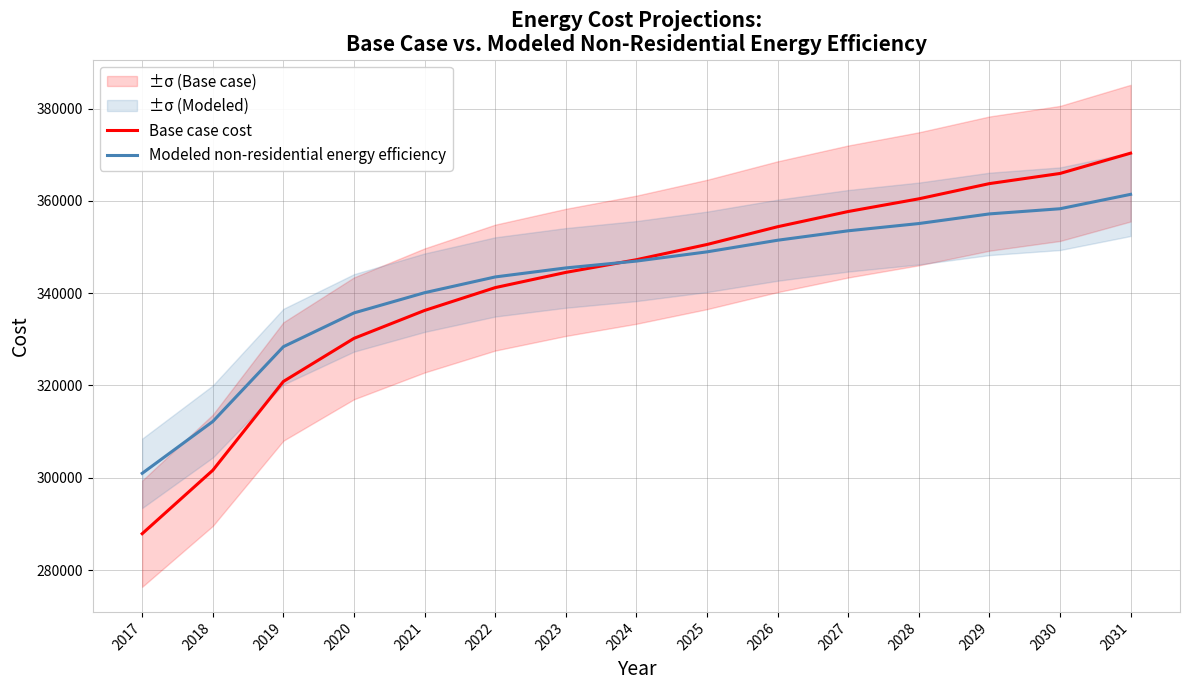

How many values in the Modeled non-residential energy efficiency series are below 346965?

7